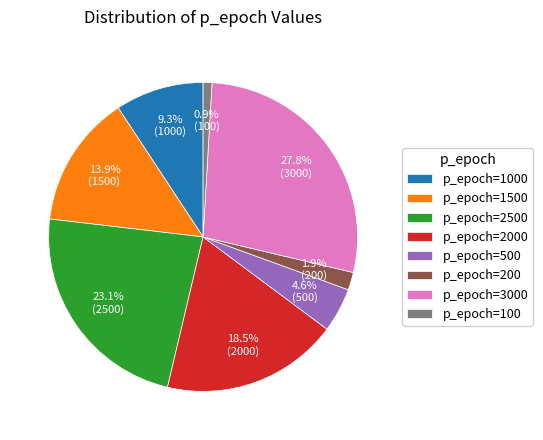

How many slices are in this pie chart?

8